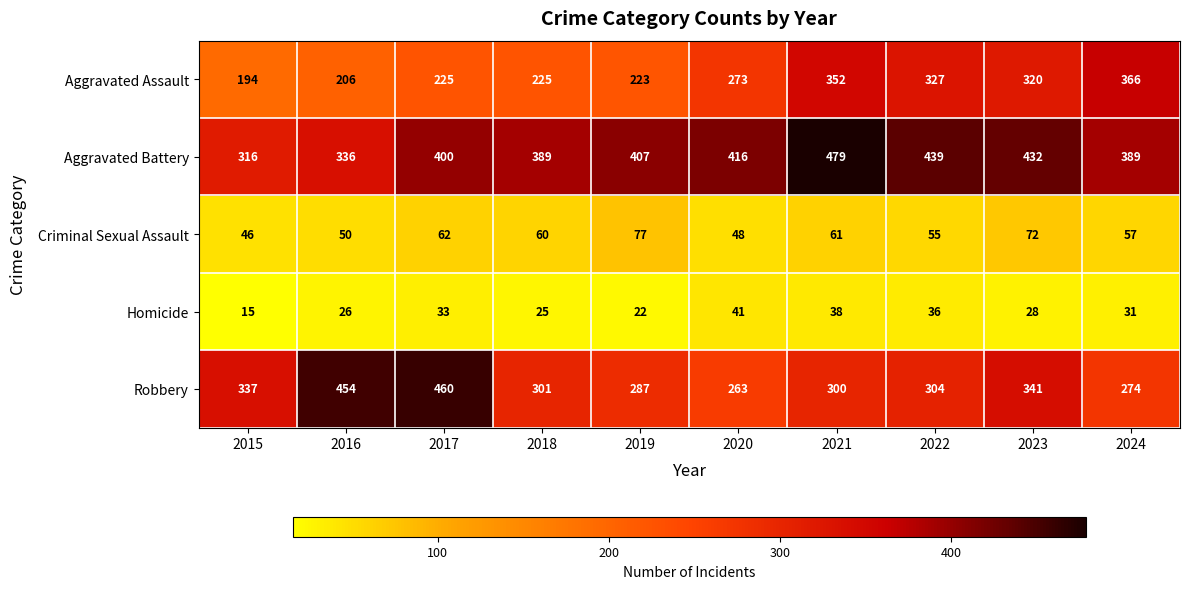

How many categories are shown in the chart?

10